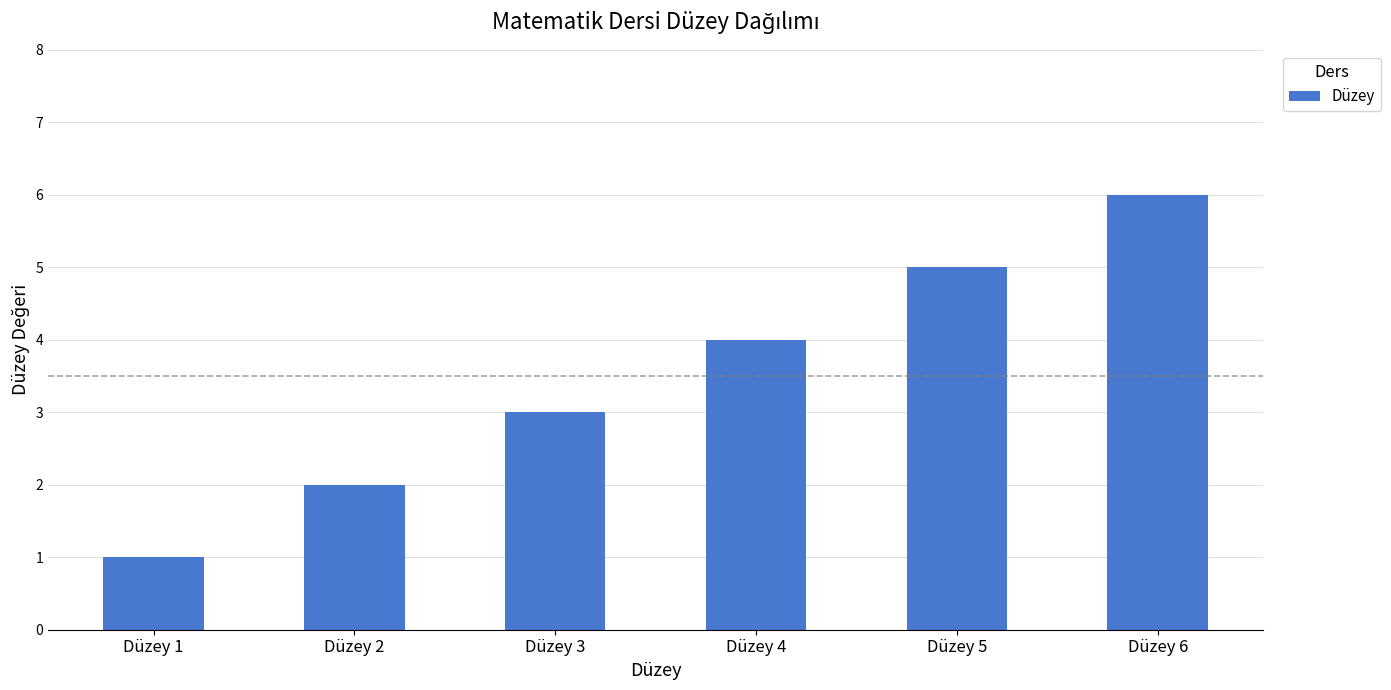

What is the value of the 4th bar from the left?

4